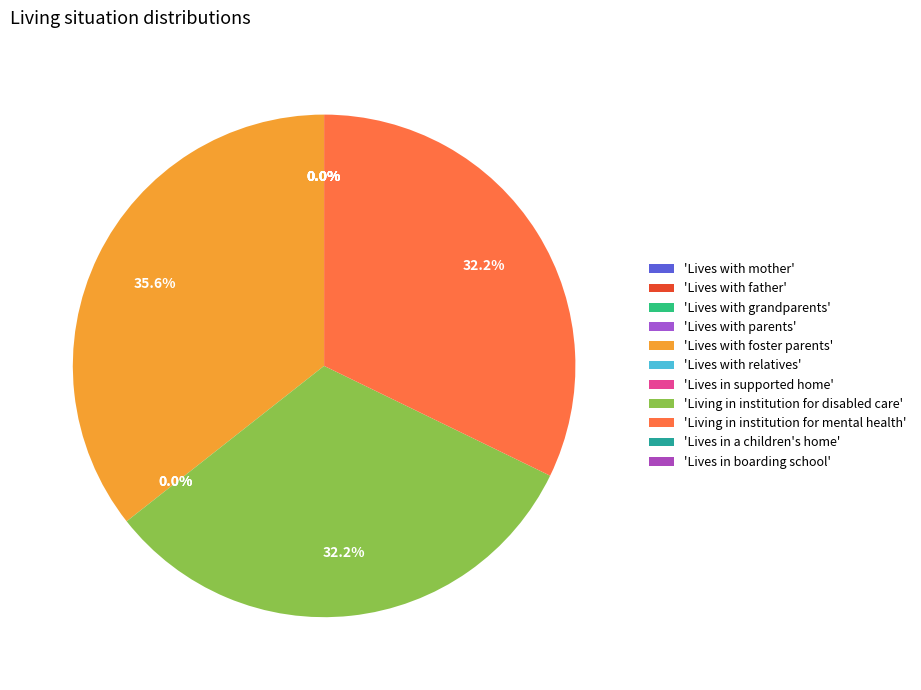

Which slice is the largest?

'Lives with foster parents'